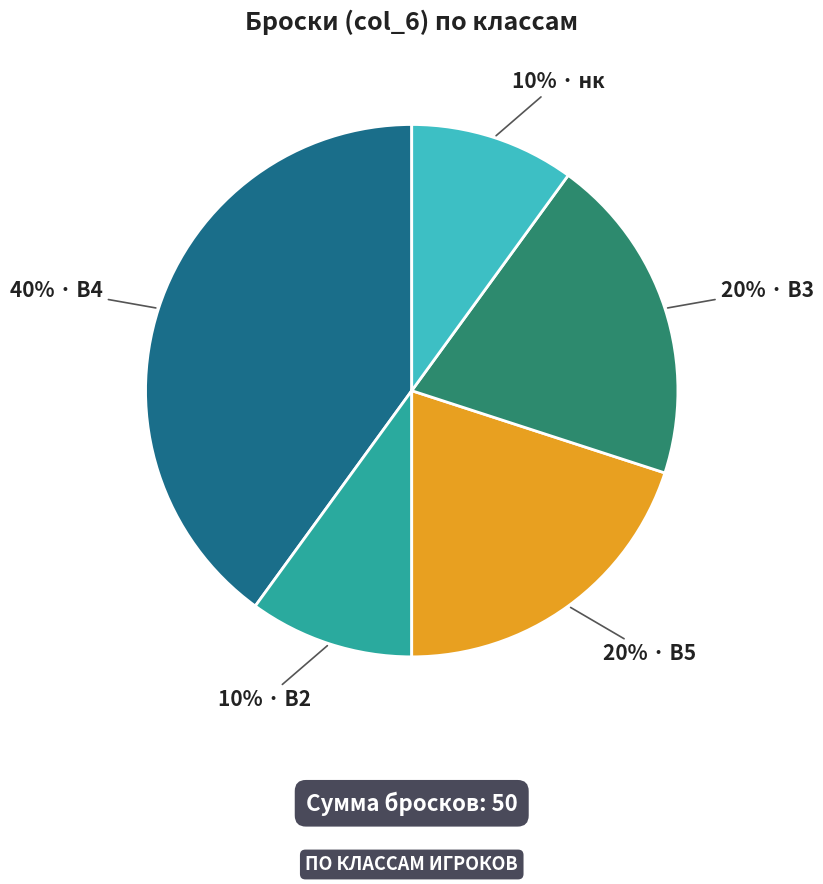

To the nearest percent, what is the difference between the largest and smallest slice percentages?

30%